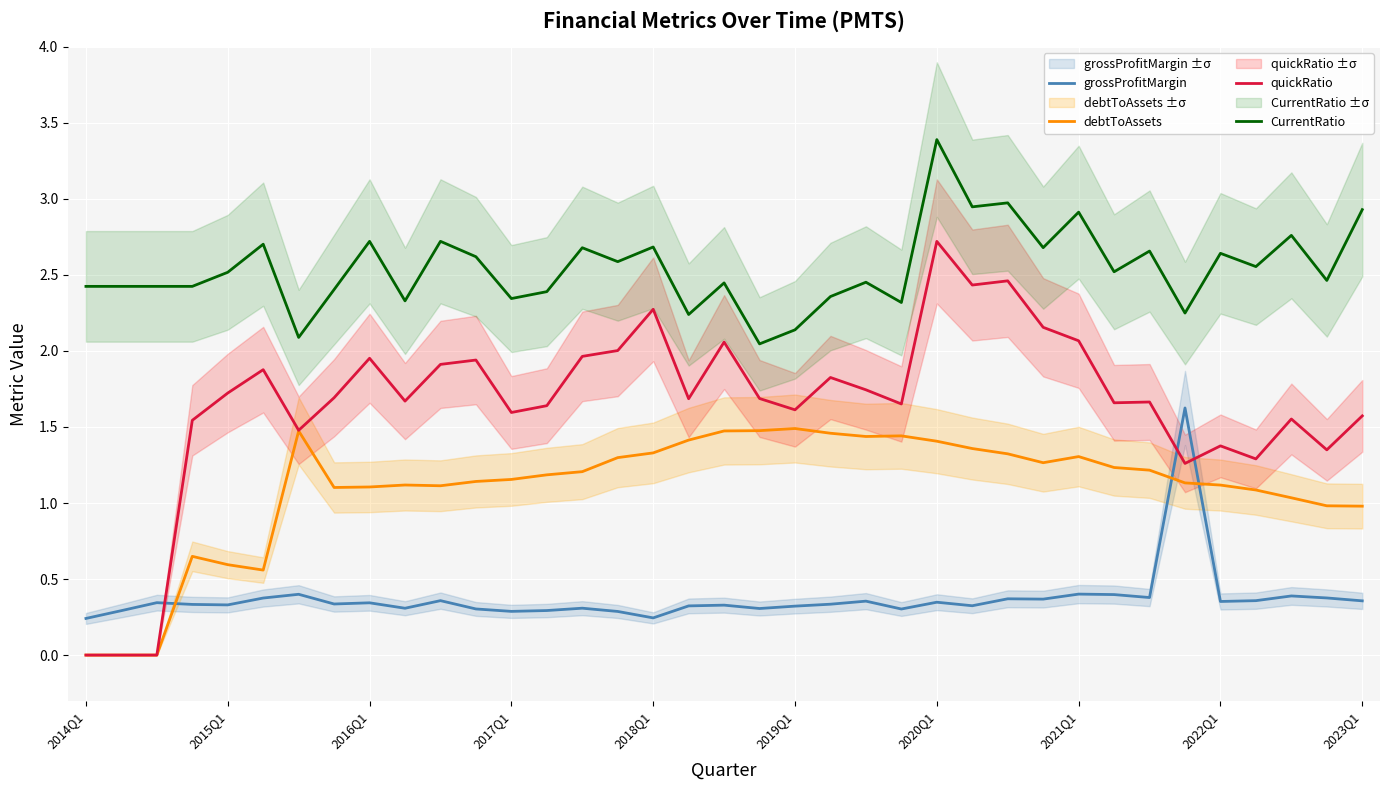

Which label corresponds to the smallest value in the chart?

2014Q1